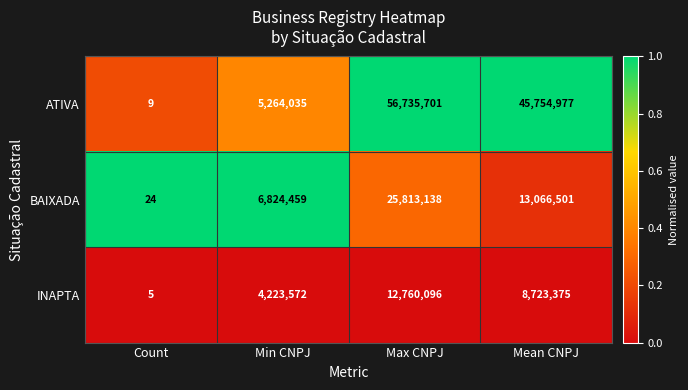

Rank the series by their maximum value, from lowest to highest.

INAPTA, BAIXADA, ATIVA